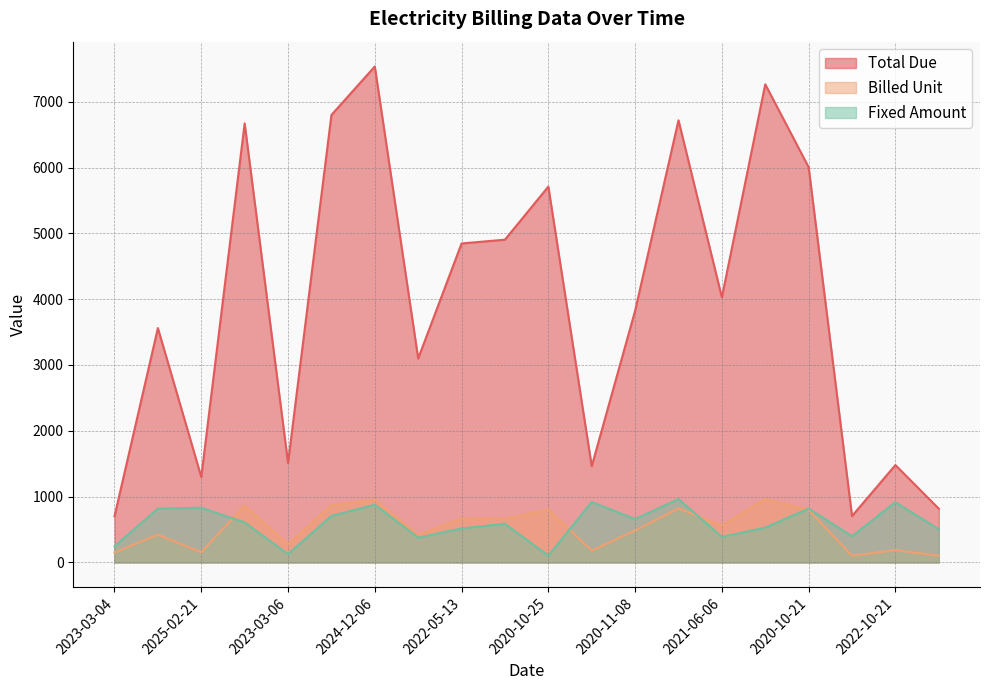

Reading left to right, list all the values displayed in this chart.

Total Due: 2023-03-04=701	2025-02-14=3561	2025-02-21=1299	2024-05-06=6670	2023-03-06=1512	2021-01-20=6798	2024-12-06=7535	2020-06-17=3099	2022-05-13=4846	2021-05-30=4904	2020-10-25=5710	2023-04-08=1462	2020-11-08=3824	2024-03-18=6717	2021-06-06=4028	2020-05-17=7264	2020-10-21=6005	2023-02-04=705	2022-10-21=1480	2023-01-29=817
Billed Unit: 2023-03-04=152	2025-02-14=422	2025-02-21=156	2024-05-06=866	2023-03-06=277	2021-01-20=870	2024-12-06=951	2020-06-17=419	2022-05-13=666	2021-05-30=664	2020-10-25=801	2023-04-08=181	2020-11-08=487	2024-03-18=822	2021-06-06=560	2020-05-17=962	2020-10-21=798	2023-02-04=102	2022-10-21=188	2023-01-29=104
Fixed Amount: 2023-03-04=245	2025-02-14=818	2025-02-21=831	2024-05-06=608	2023-03-06=127	2021-01-20=708	2024-12-06=878	2020-06-17=376	2022-05-13=517	2021-05-30=588	2020-10-25=103	2023-04-08=919	2020-11-08=659	2024-03-18=963	2021-06-06=388	2020-05-17=530	2020-10-21=818	2023-02-04=399	2022-10-21=916	2023-01-29=505